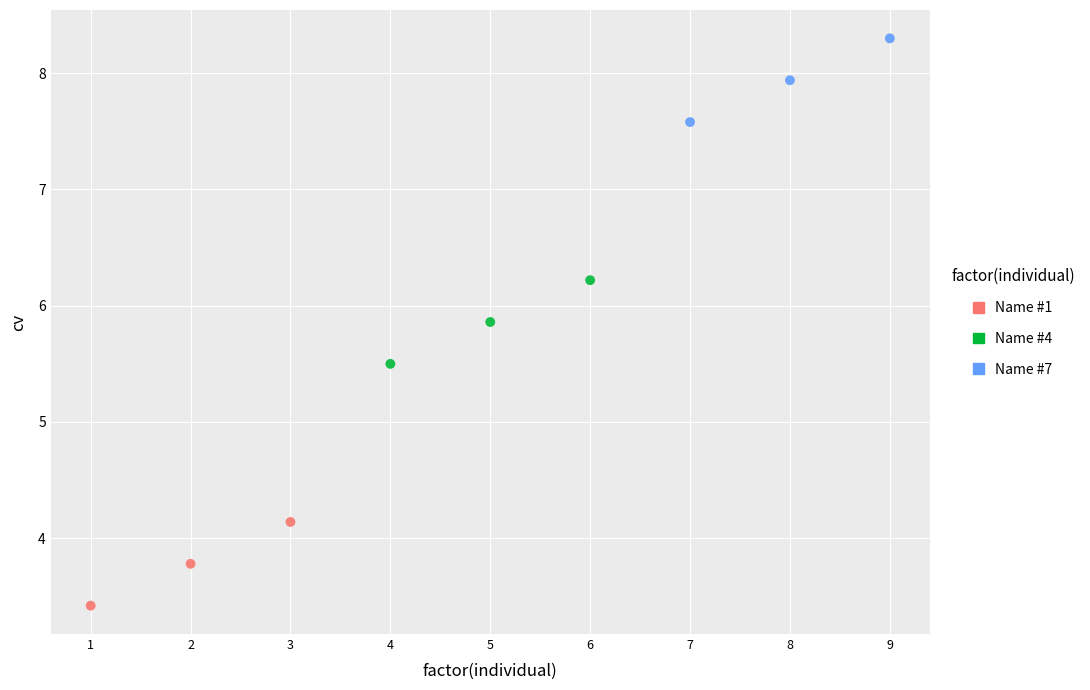

Which series reaches the minimum Y coordinate?

Name #1